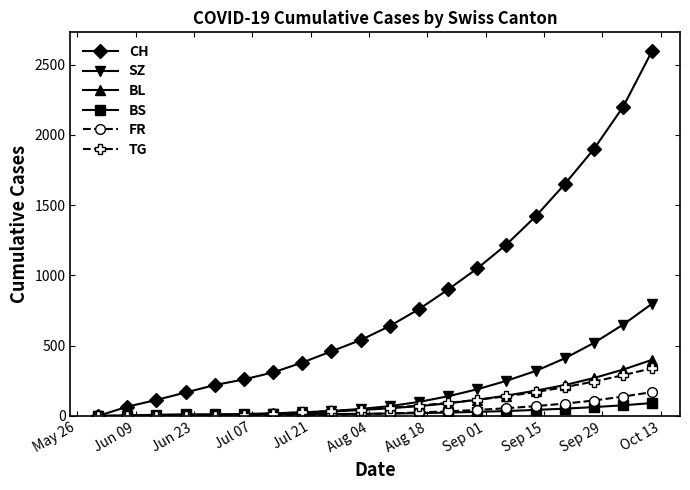

Which series has the widest spread of values?

CH